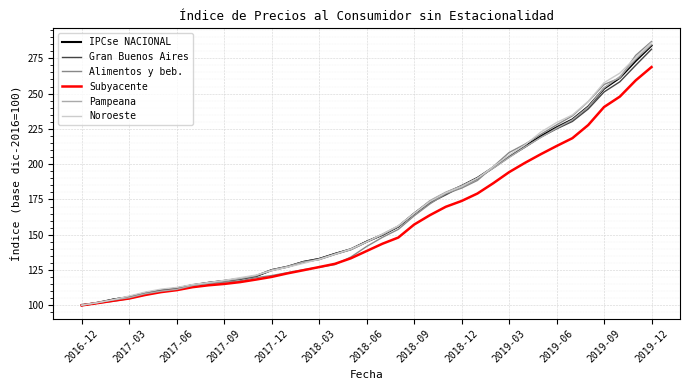

Which series ends up on top after the final intersection of IPCse NACIONAL and Noroeste?

Noroeste